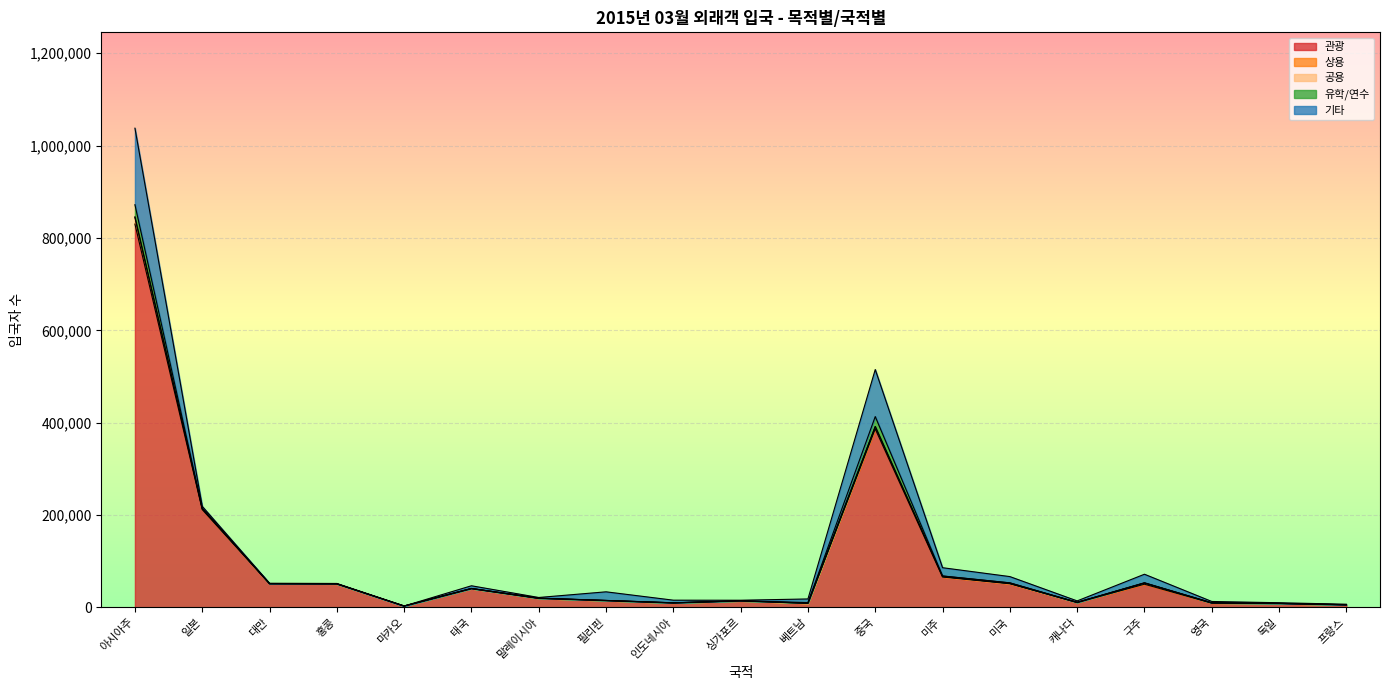

What value does the 유학/연수 series have at 일본?

824